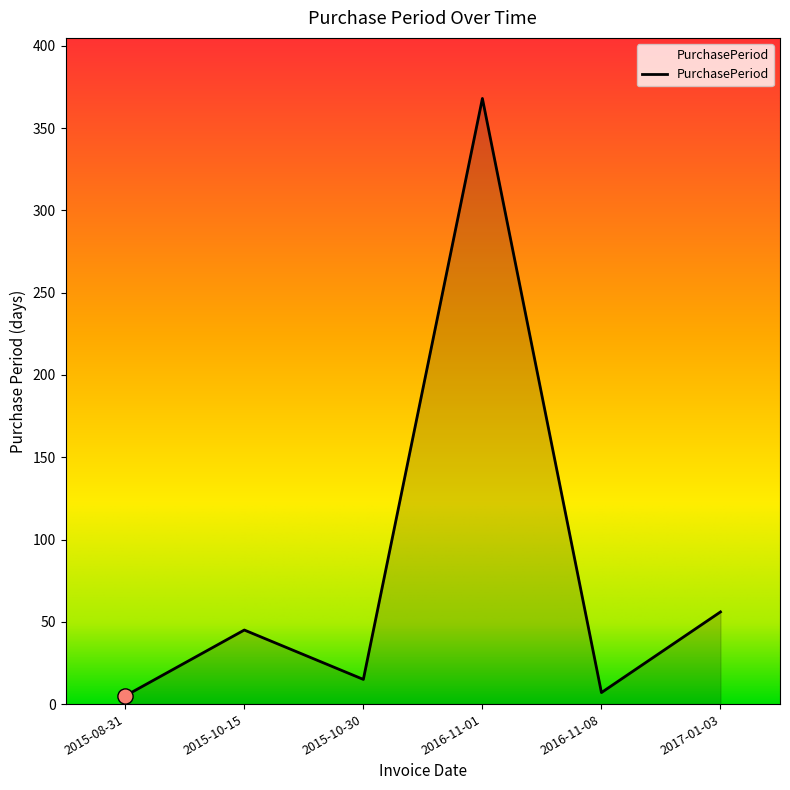

Between 2016-11-01 and 2015-10-30, which is larger?

2016-11-01